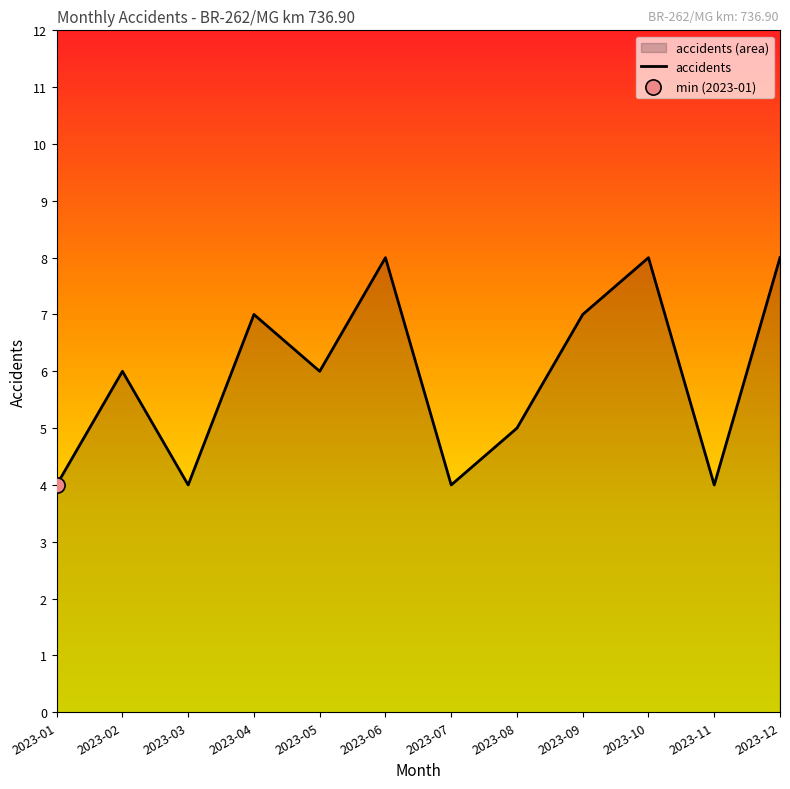

What is the change in value from 2023-04 to 2023-05?

-1